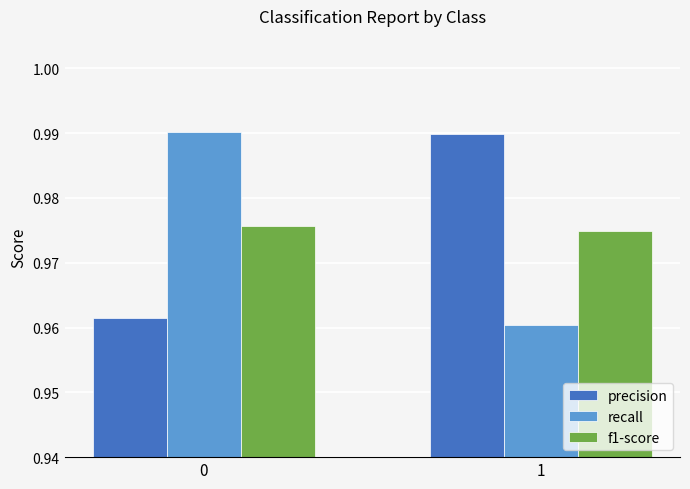

Between 0 and 1, which series saw the biggest shift?

recall